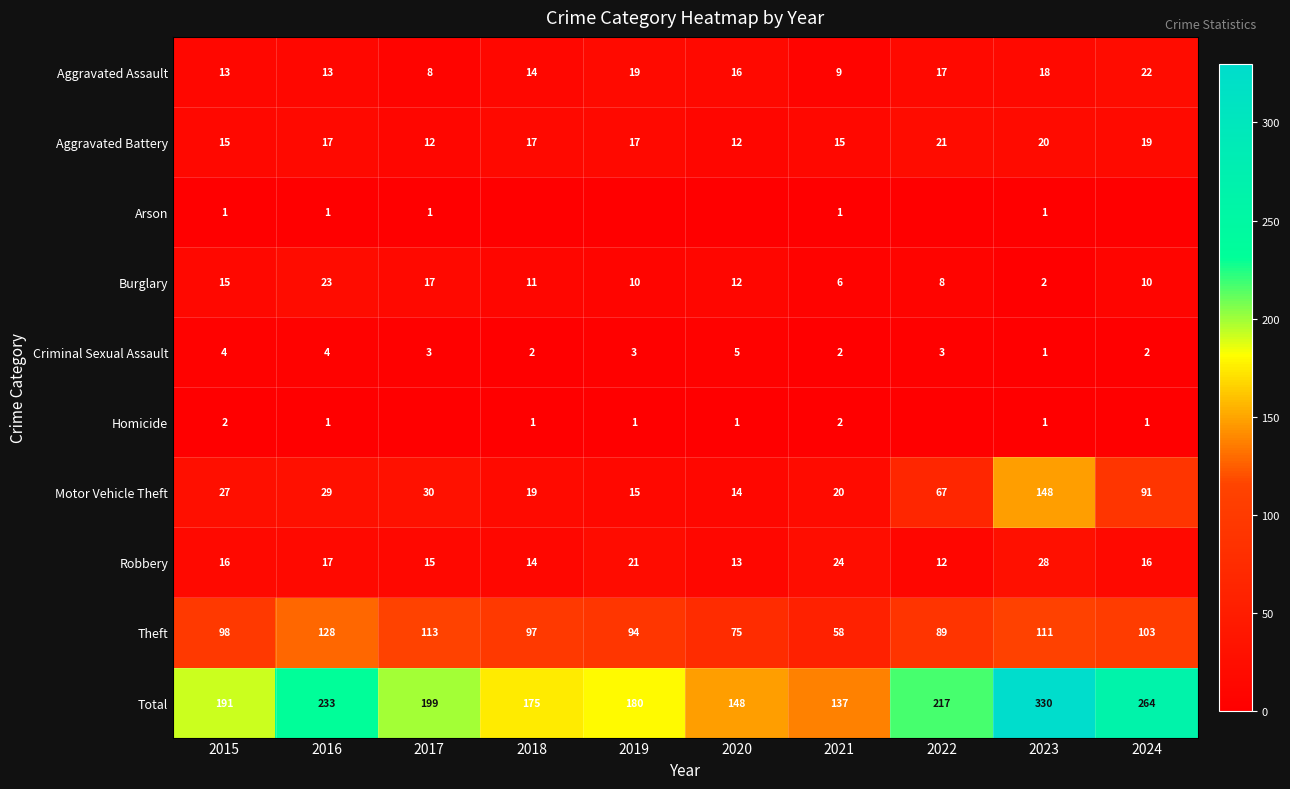

True or false: Motor Vehicle Theft has a value of 67 at 2022.

True